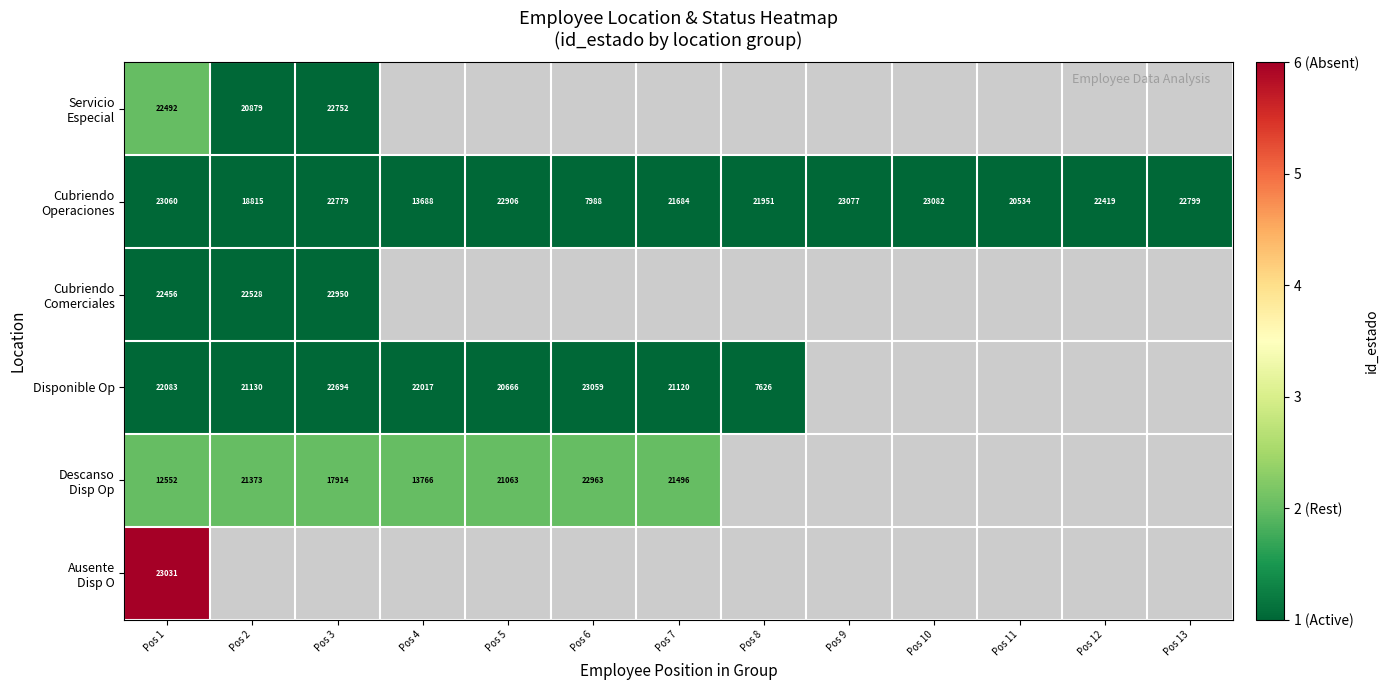

The Disponible Op series shows 22017 at Pos 4. True or false?

True